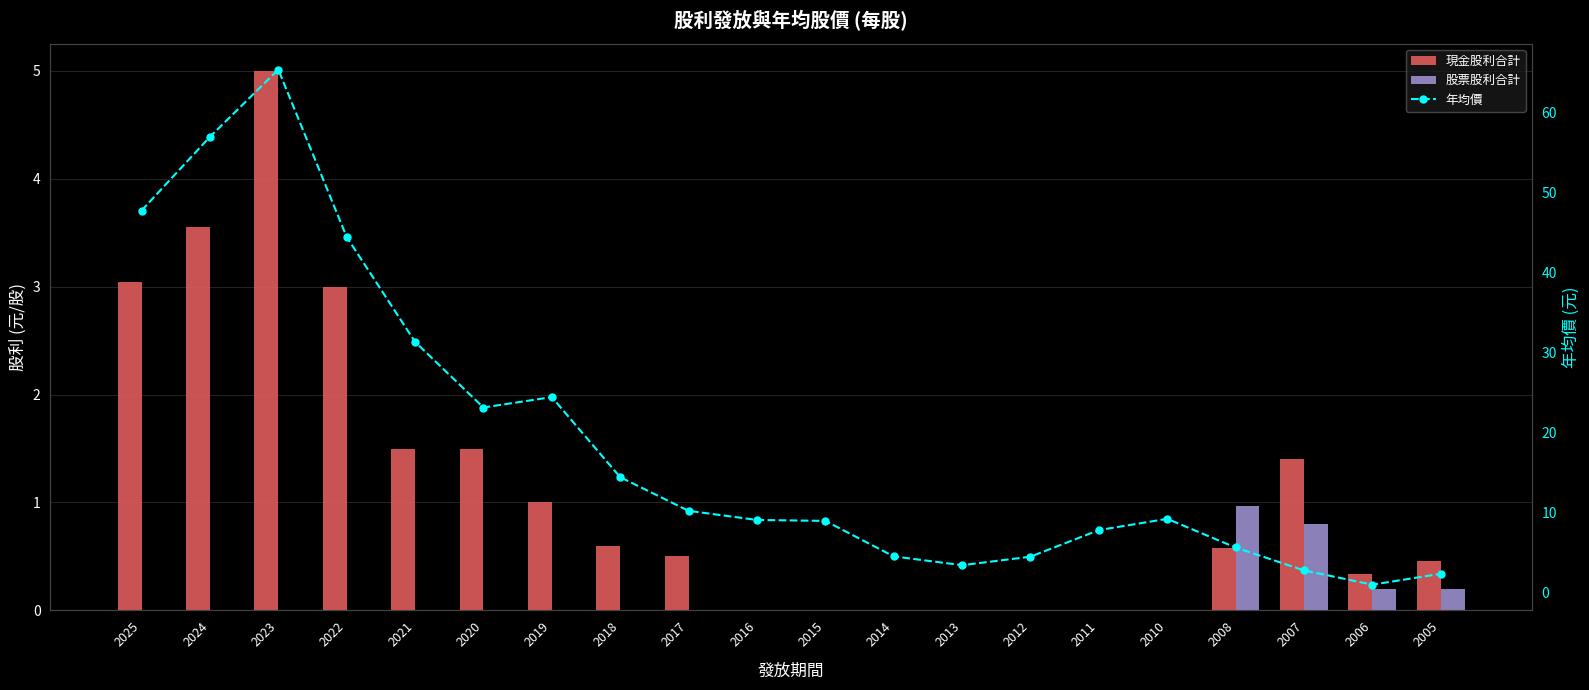

The value of 股票股利合計 at 2019 is 0.6. True or false?

False